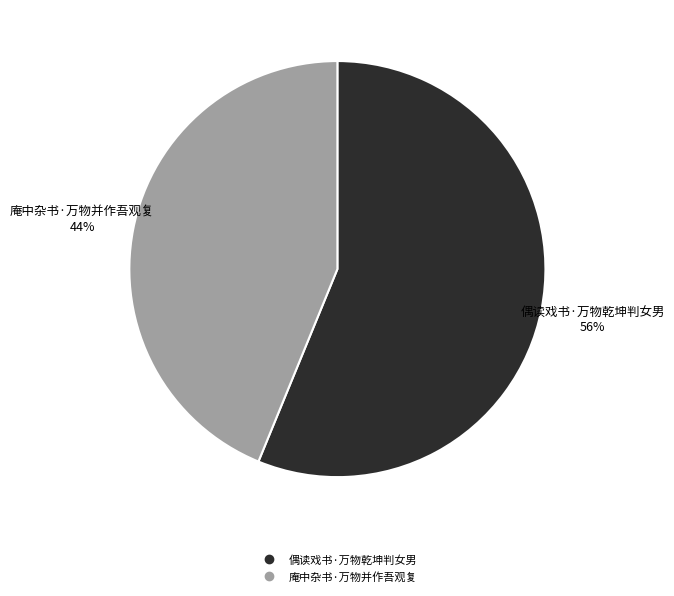

Do 庵中杂书·万物并作吾观复 and 偶读戏书·万物乾坤判女男 together represent more than half of the pie?

Yes